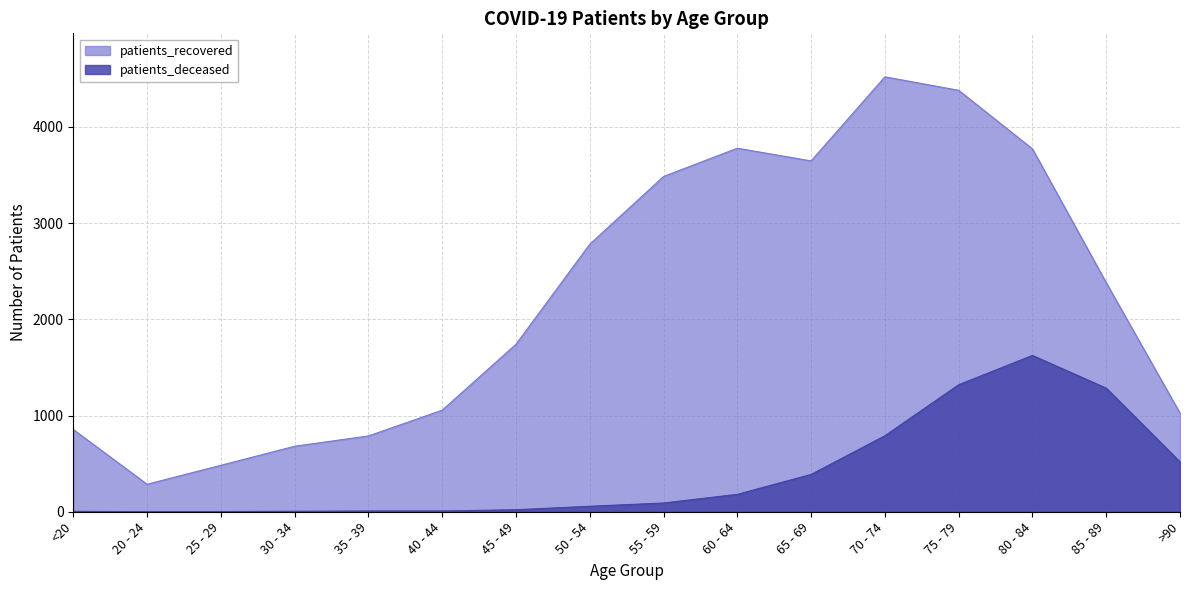

List the series in order of their overall mean, highest first.

patients_recovered, patients_deceased